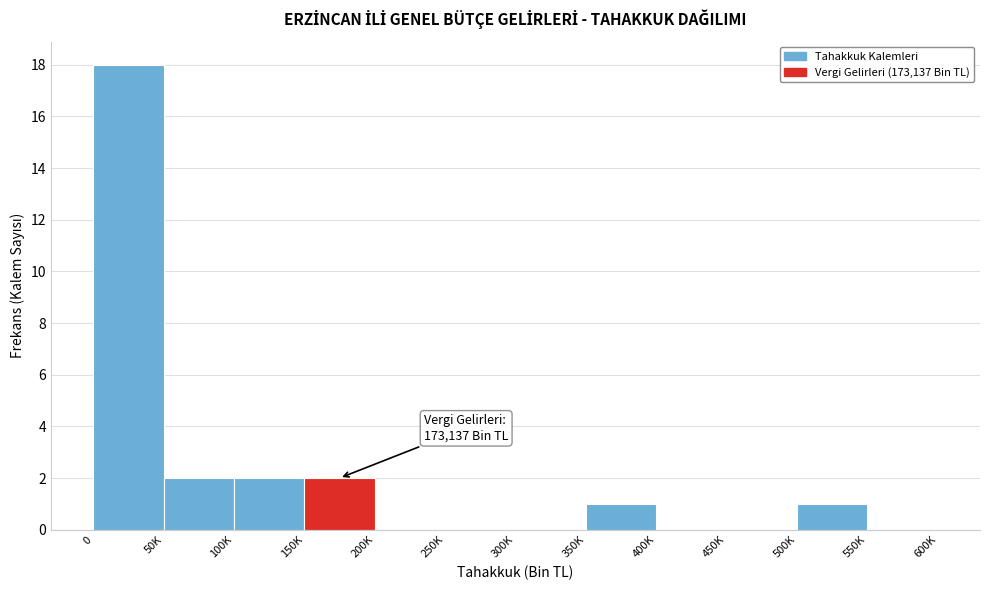

Reading right to left, transcribe all the data shown in this chart.

550K=0	500K=1	450K=0	400K=0	350K=1	300K=0	250K=0	200K=0	150K=2	100K=2	50K=2	0=18